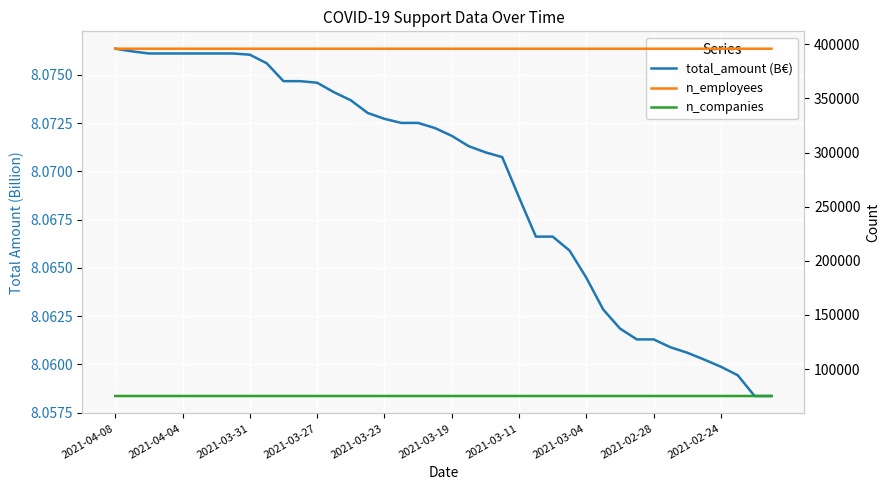

What is the value of the n_companies point at the 25th from the left?

75142.0